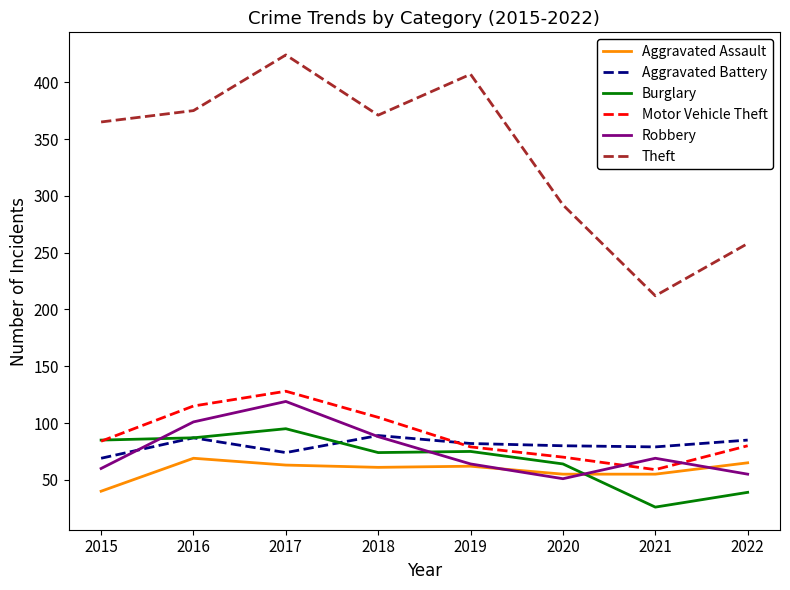

What value does the Aggravated Assault series have at 2018?

61